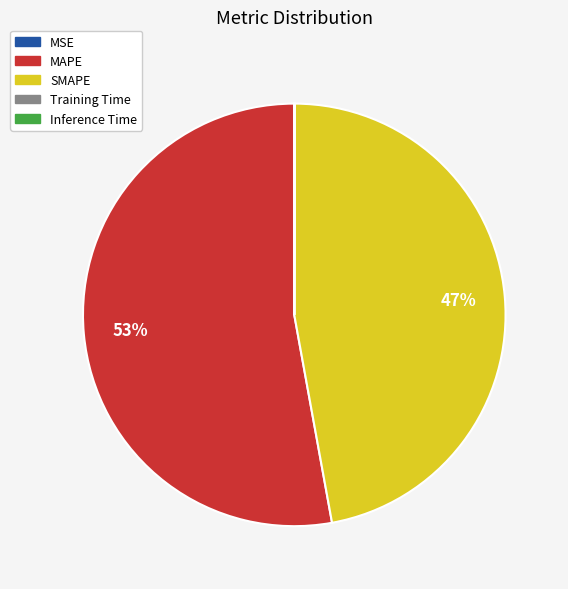

Approximately how many times larger is the value at SMAPE compared to MAPE?

0.9